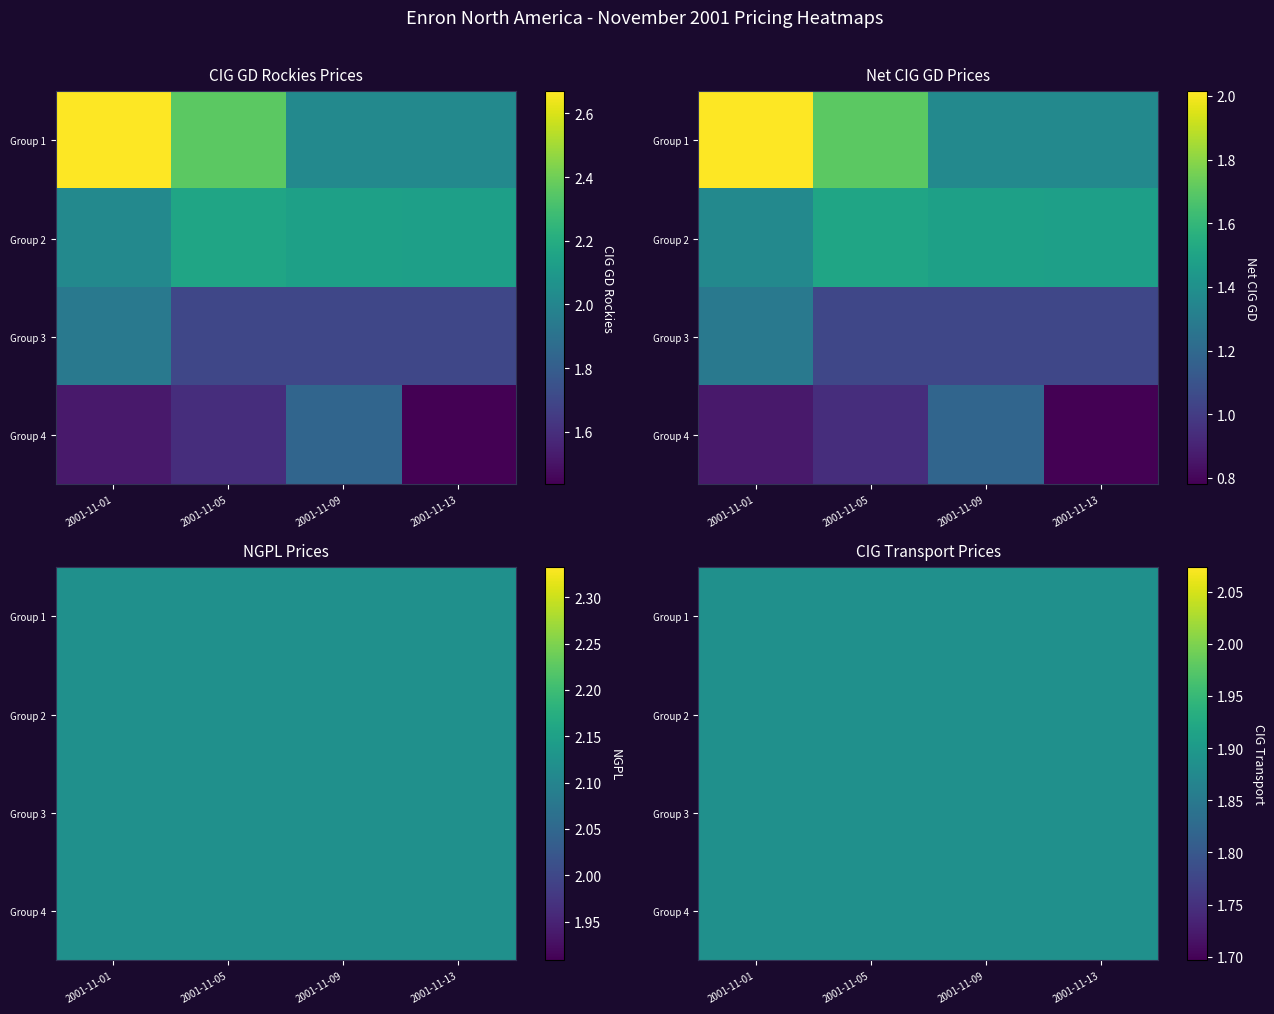

Reading left to right, extract all data points from this chart.

CIG_GD: 2.7	2.4	2.0	2.0	2.0	2.2	2.1	2.1	1.9	1.7	1.7	1.7	1.5	1.6	1.8	1.4
Net_CIG_GD: 2.0	1.7	1.4	1.4	1.4	1.5	1.5	1.5	1.3	1.0	1.0	1.0	0.9	0.9	1.2	0.8
NGPL: 2.1	2.1	2.1	2.1	2.1	2.1	2.1	2.1	2.1	2.1	2.1	2.1	2.1	2.1	2.1	2.1
CIG_transport: 1.9	1.9	1.9	1.9	1.9	1.9	1.9	1.9	1.9	1.9	1.9	1.9	1.9	1.9	1.9	1.9